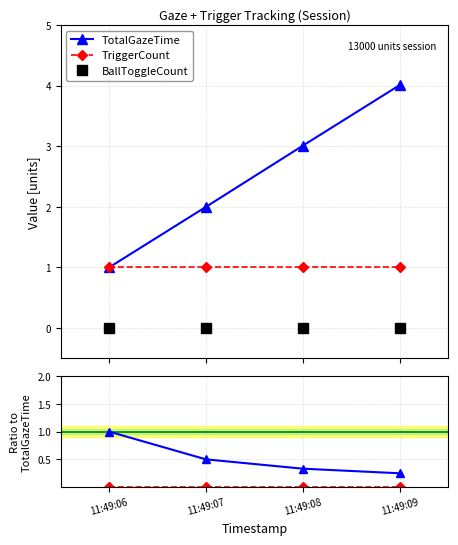

True or false: BallToggleCount / TotalGazeTime and TriggerCount cross at least once.

False